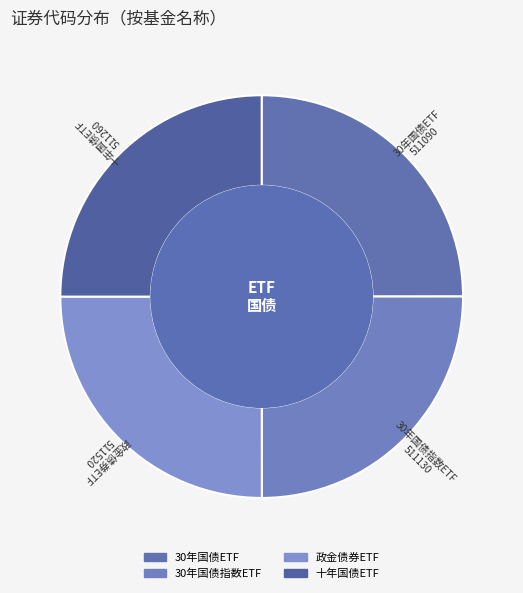

Approximately how many times larger is the value at 30年国债ETF compared to 30年国债指数ETF?

1.0